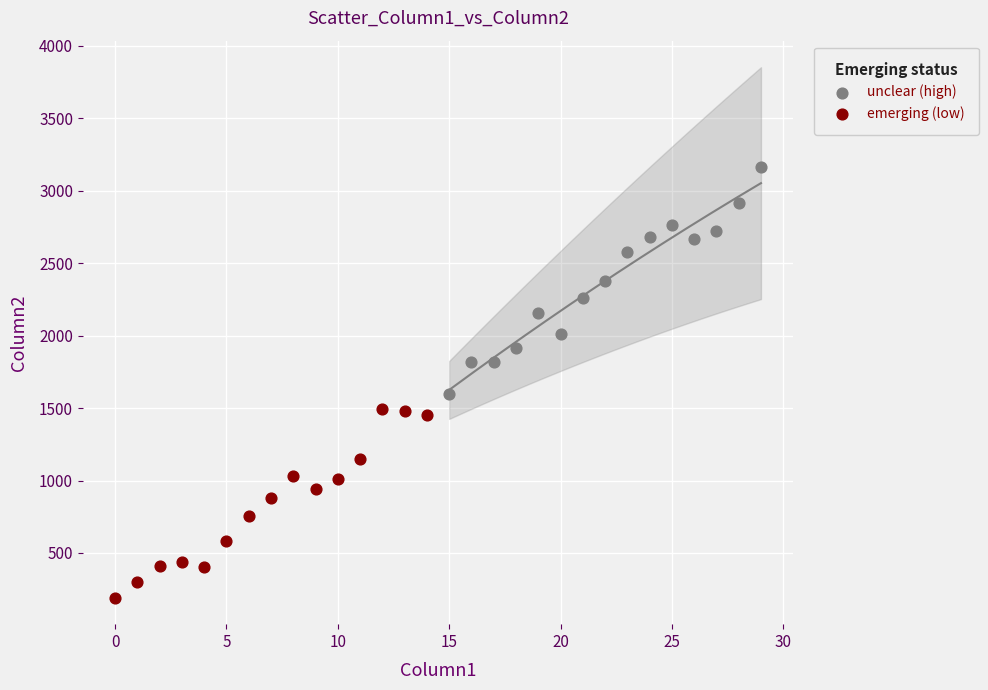

Which series reaches the maximum Y coordinate?

unclear (high)